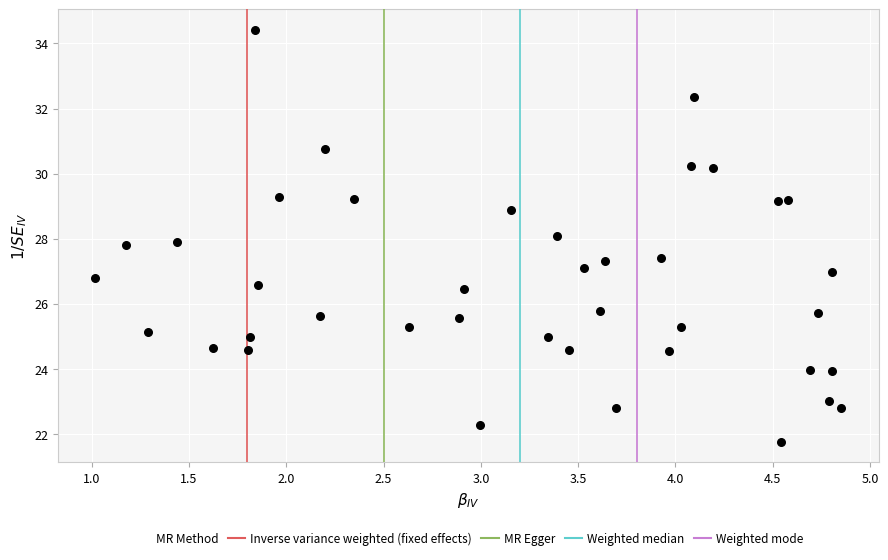

What is the range of Y values (max minus min)?

12.6